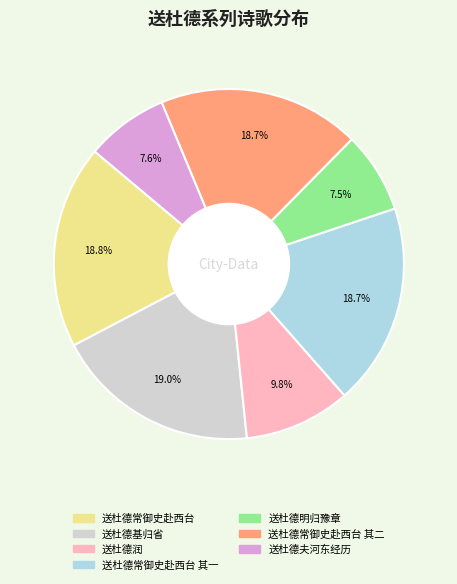

Count the number of slices in the pie.

7